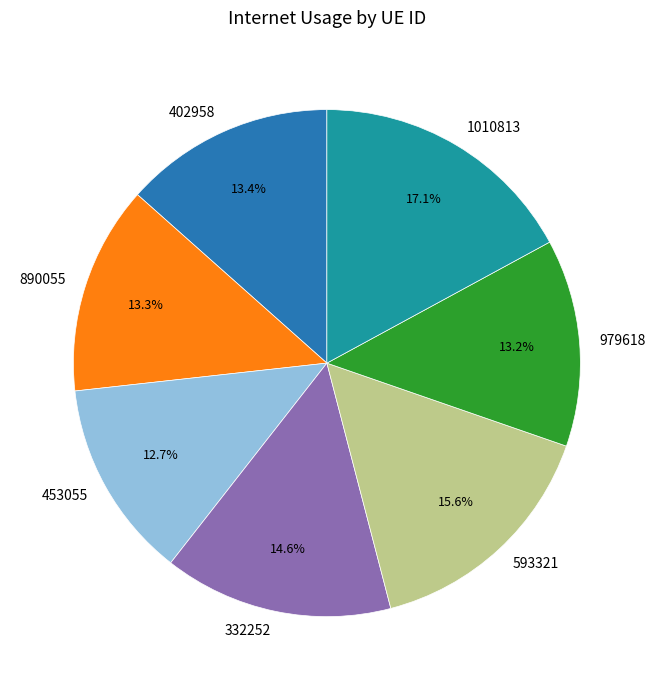

Which slice is the smallest?

453055